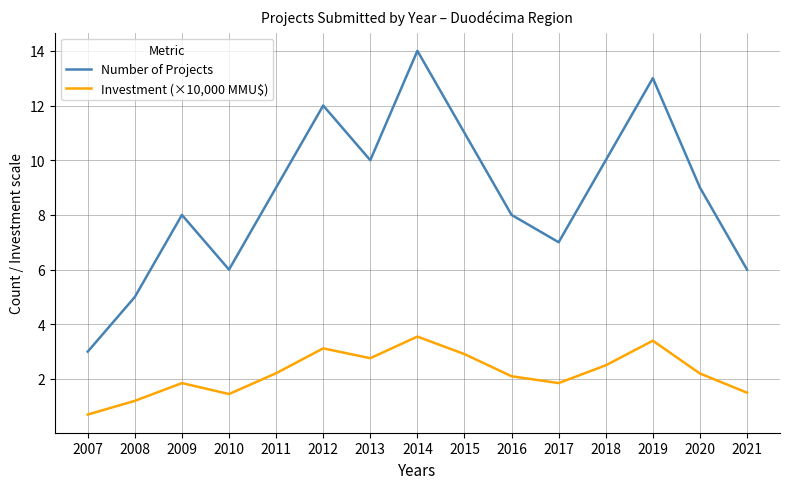

Which category has the lowest value in the Investment (×10,000 MMU$) series?

2007